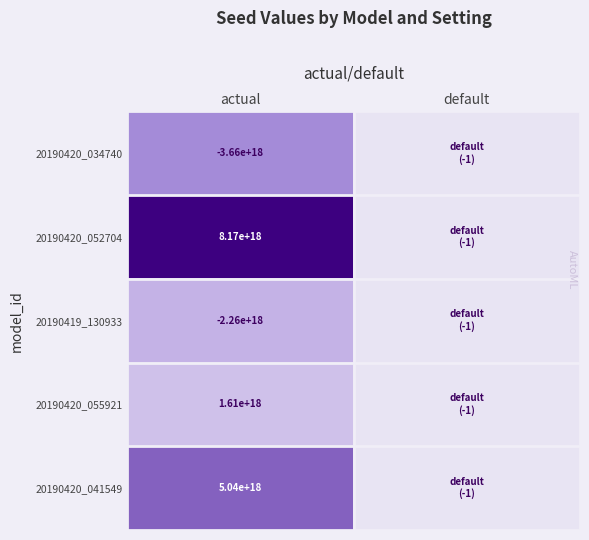

Is it true that 20190420_034740 equals -2174437826012978176 at actual?

False